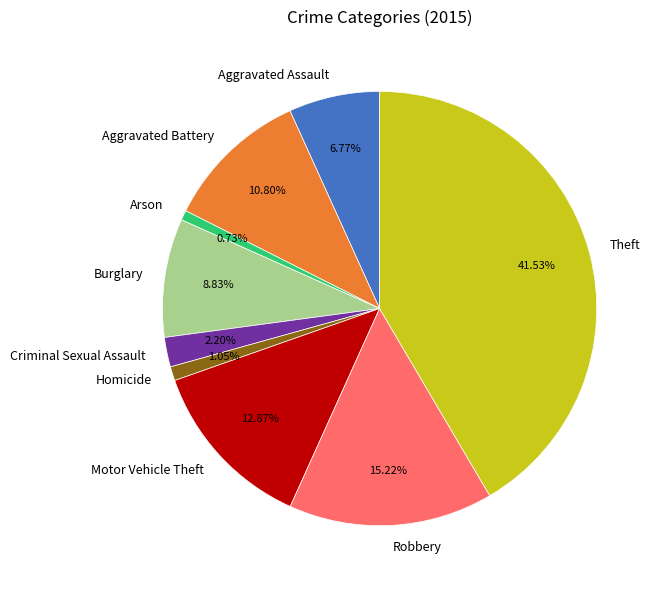

Does Motor Vehicle Theft account for over 50% of the chart?

No